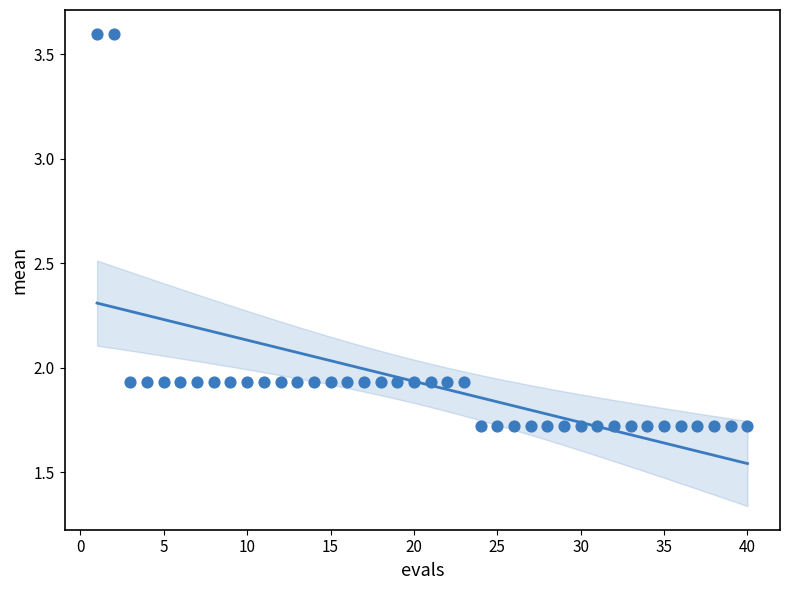

What is the range of X values (max minus min)?

39.0